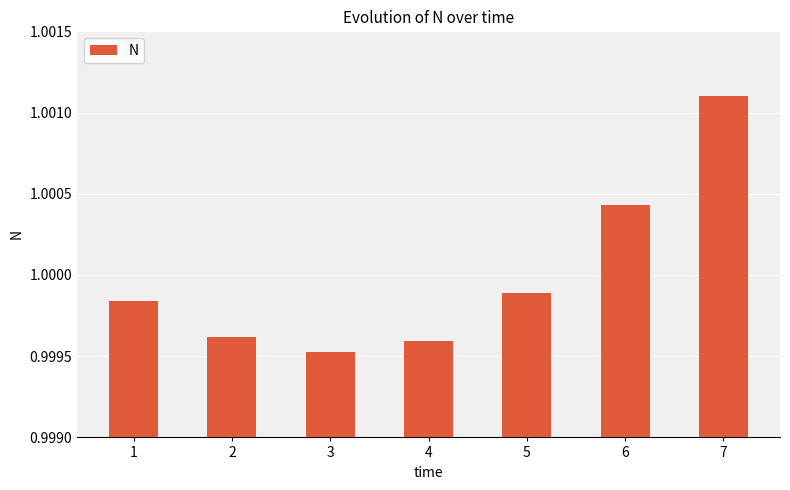

True or false: the data shows 1.6 at 3.

False